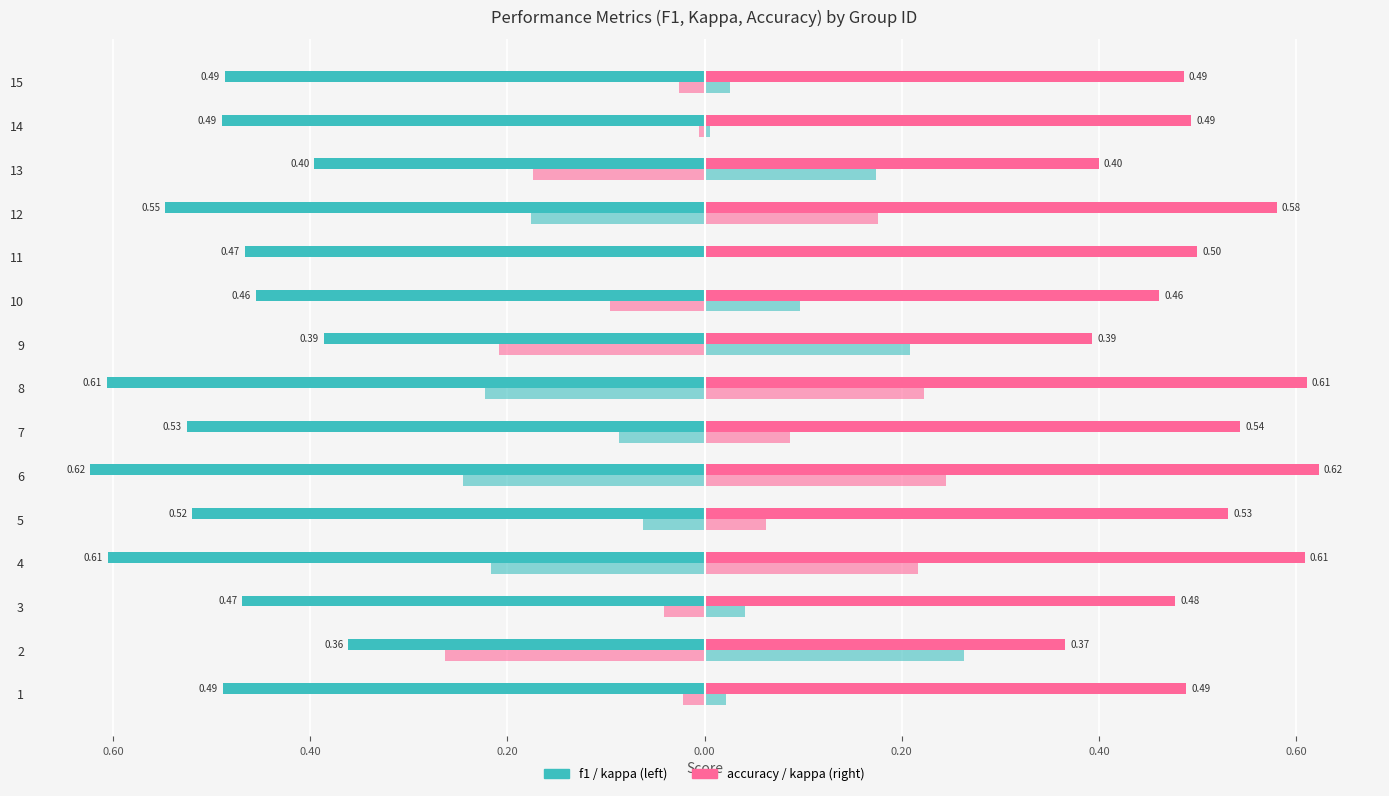

True or false: kappa has a value of 0.1 at 13.

False